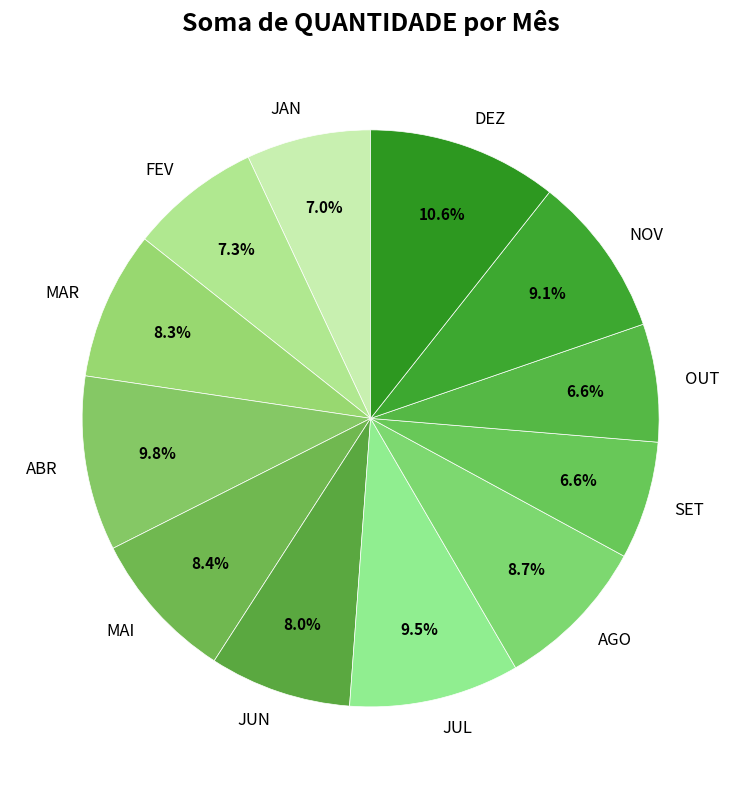

What is the largest slice in the pie chart?

DEZ